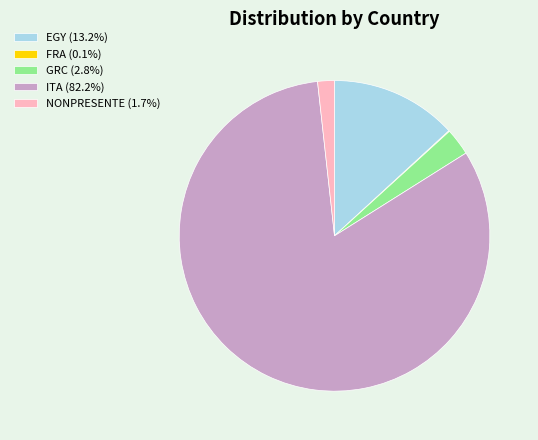

What is the ratio of the value at EGY to the value at GRC?

4.7